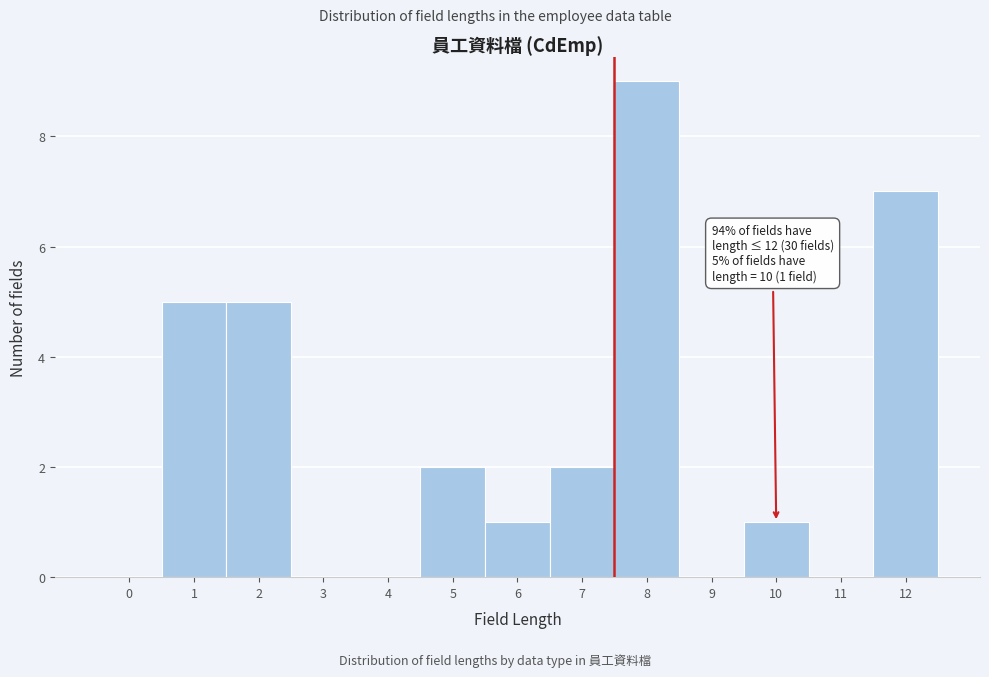

Reading left to right, extract all data points from this chart.

0=0	1=5	2=5	3=0	4=0	5=2	6=1	7=2	8=9	9=0	10=1	11=0	12=7